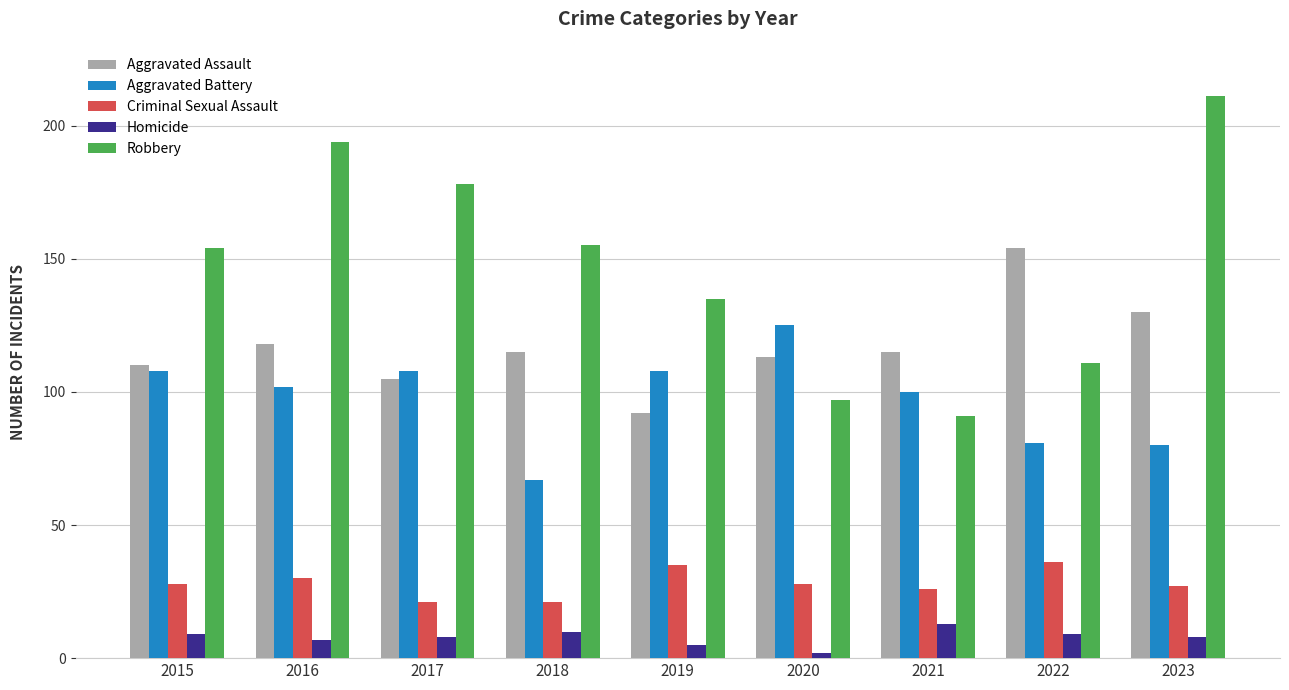

Which label corresponds to the largest value in the chart?

2023